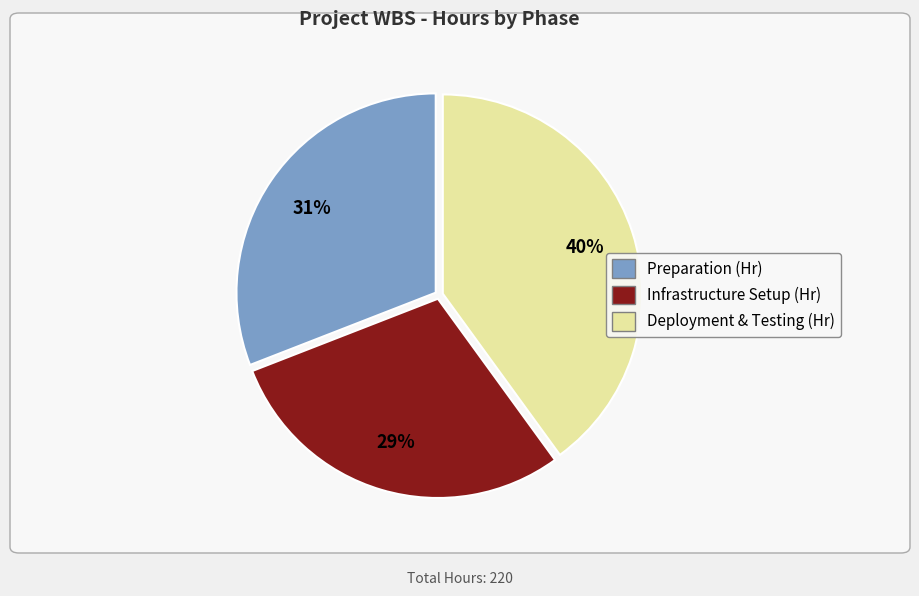

Which category has the smallest portion of the pie?

Infrastructure Setup (Hr)